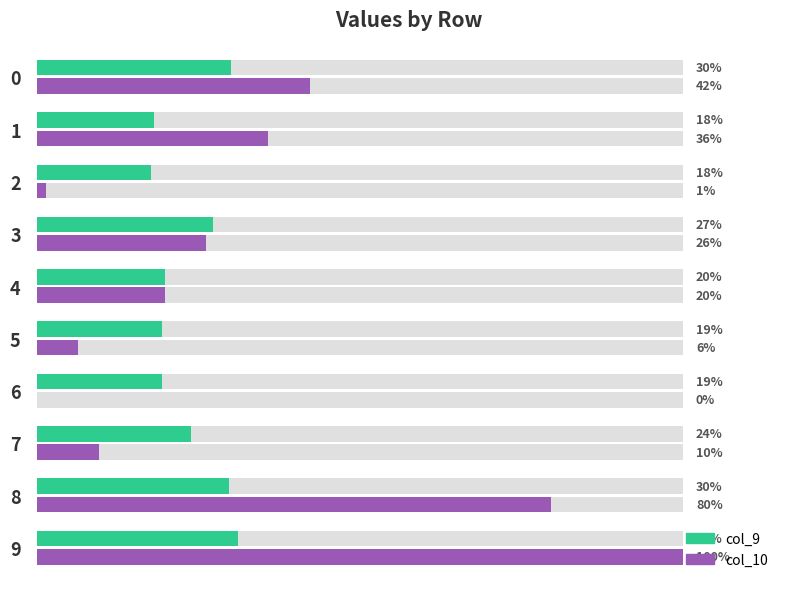

What is the average value of the col_9 series?

0.2